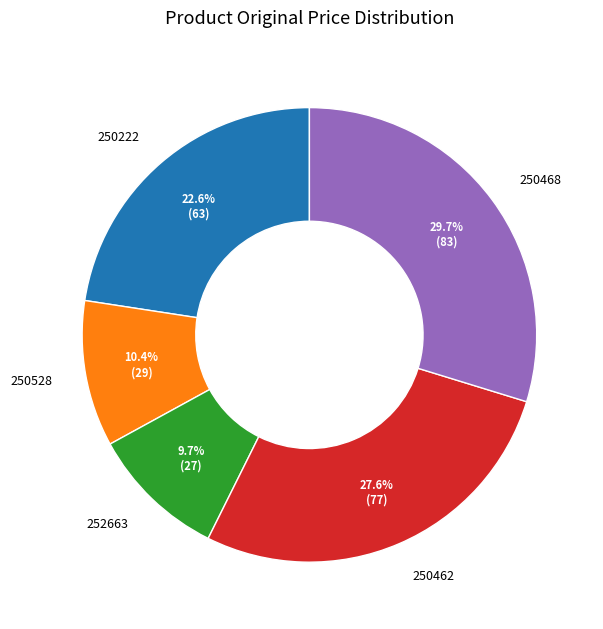

What percentage is NOT represented by 250462?

72.4%